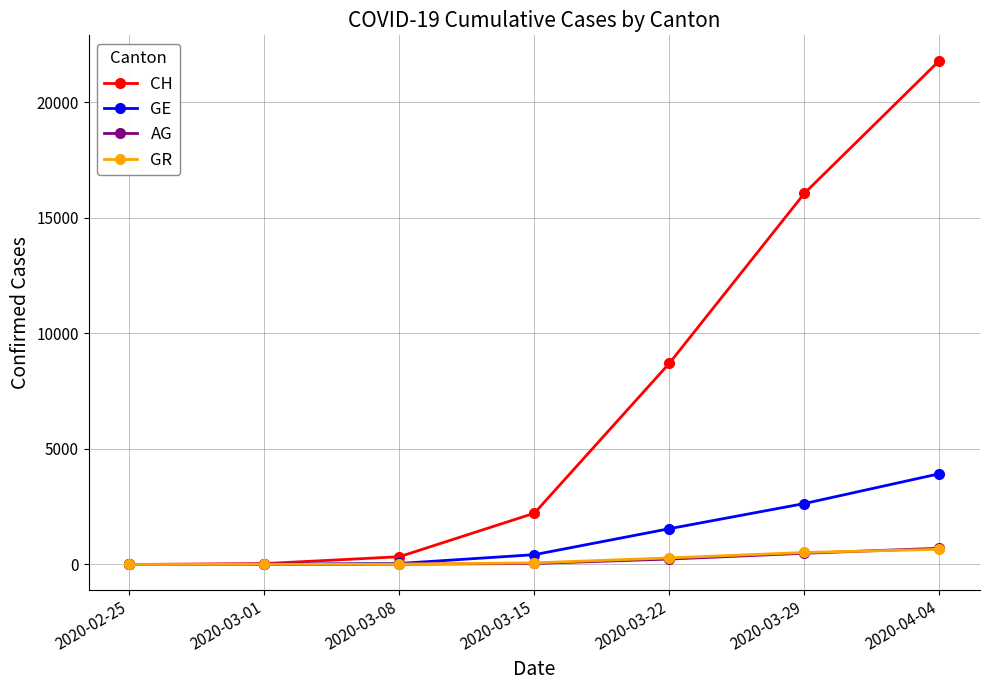

Which series has the largest total across all categories?

CH